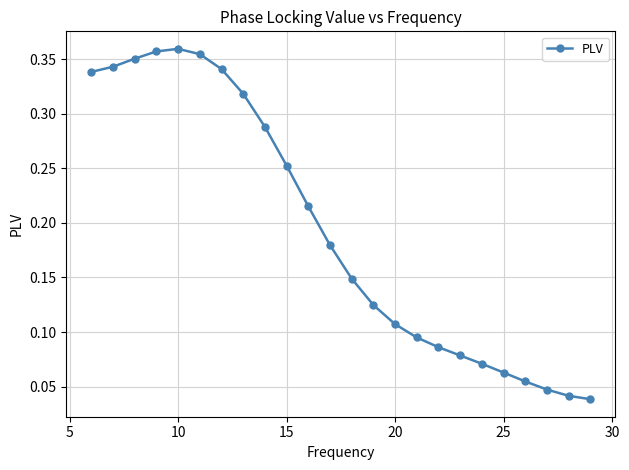

True or false: there are more than 0 points higher than both neighbors.

True